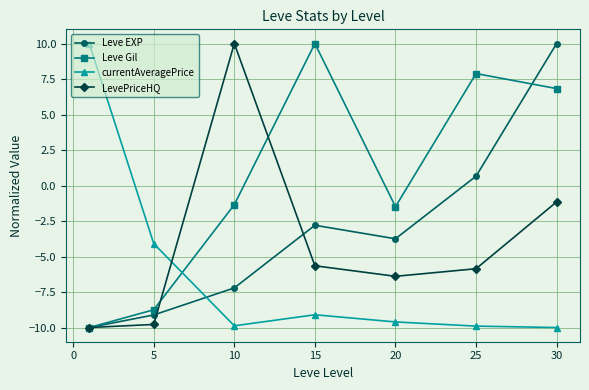

How many positive values does the currentAveragePrice series have?

1